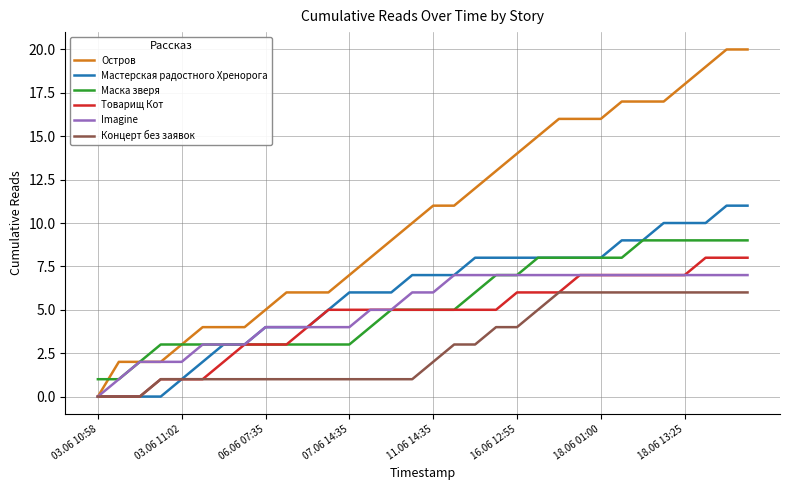

Rank the series by their maximum value, from highest to lowest.

Остров, Мастерская радостного Хренорога, Маска зверя, Товарищ Кот, Imagine, Концерт без заявок